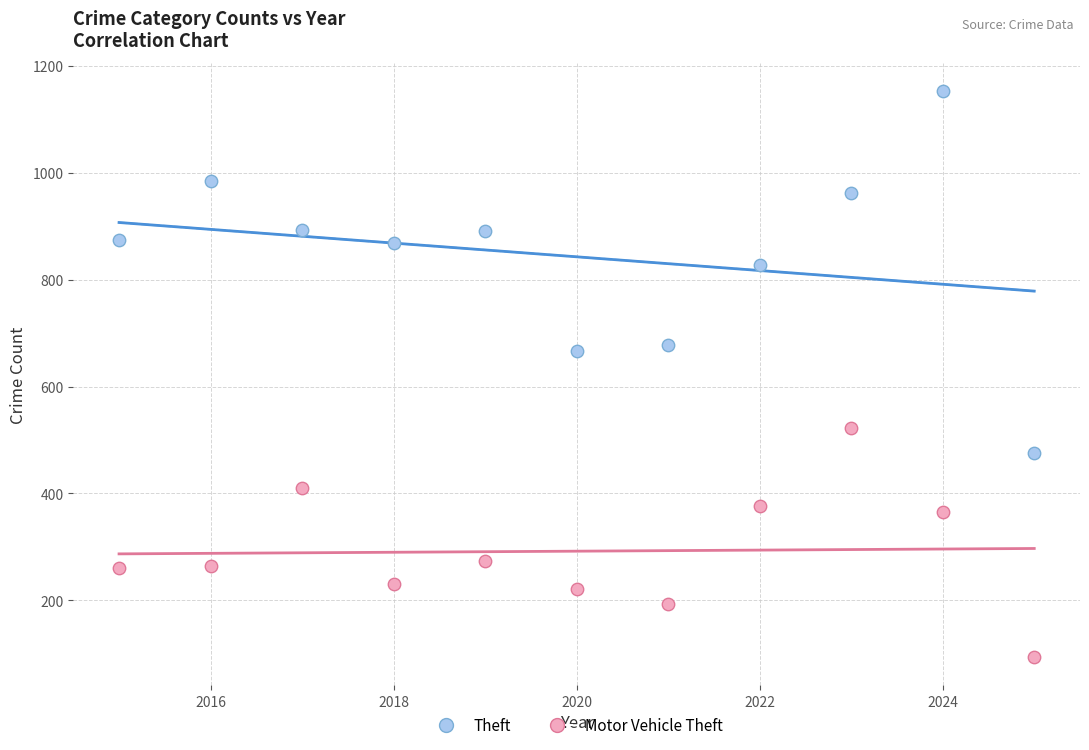

Across all series, what Y value is closest to 623?

666